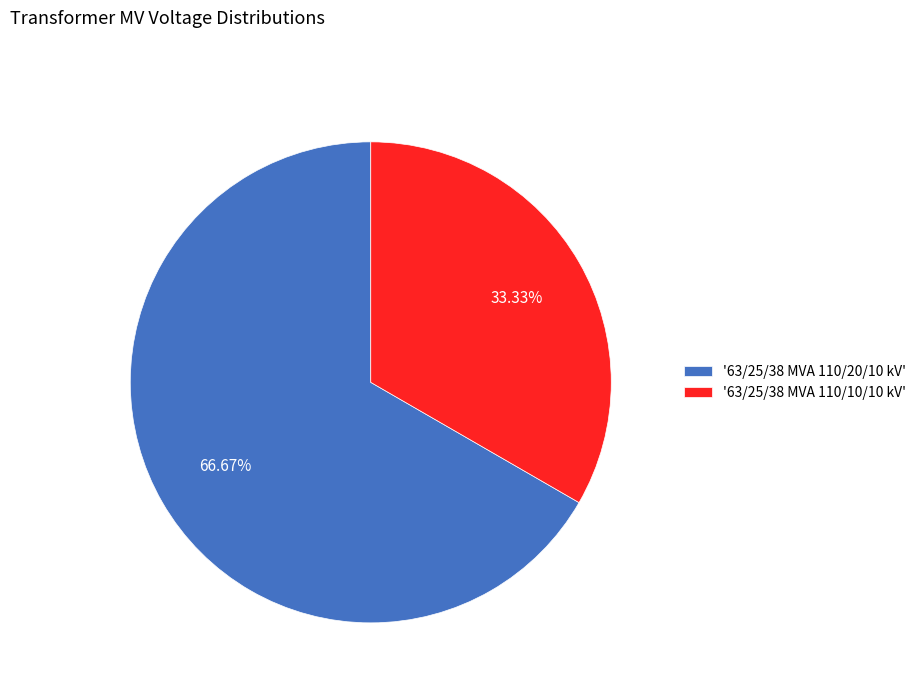

How many slices are in this pie chart?

2